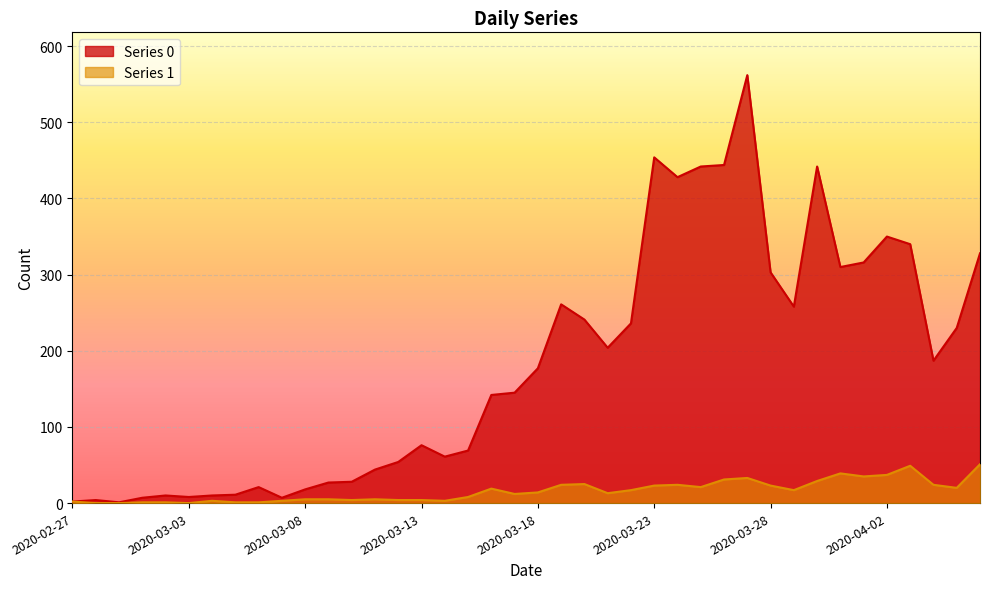

What is the sum of all Series 1 values?

630